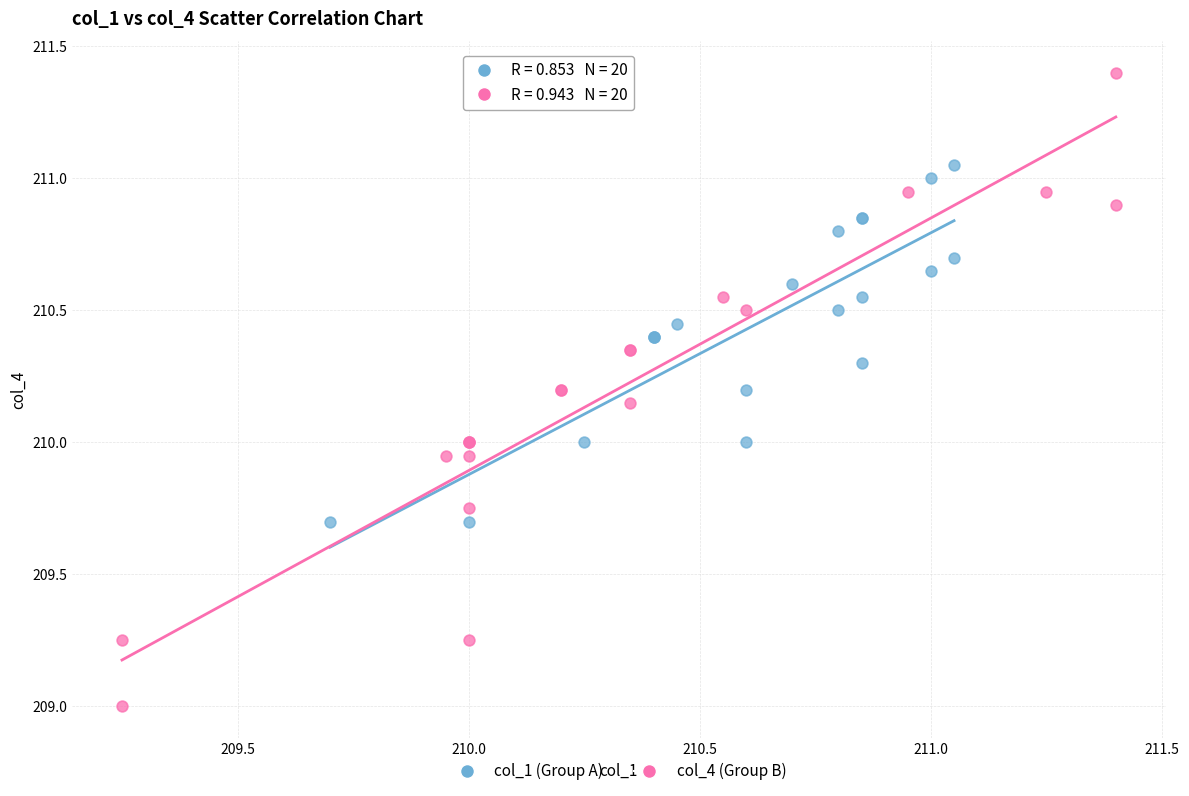

Which series reaches the minimum Y coordinate?

col_4 (Group B)